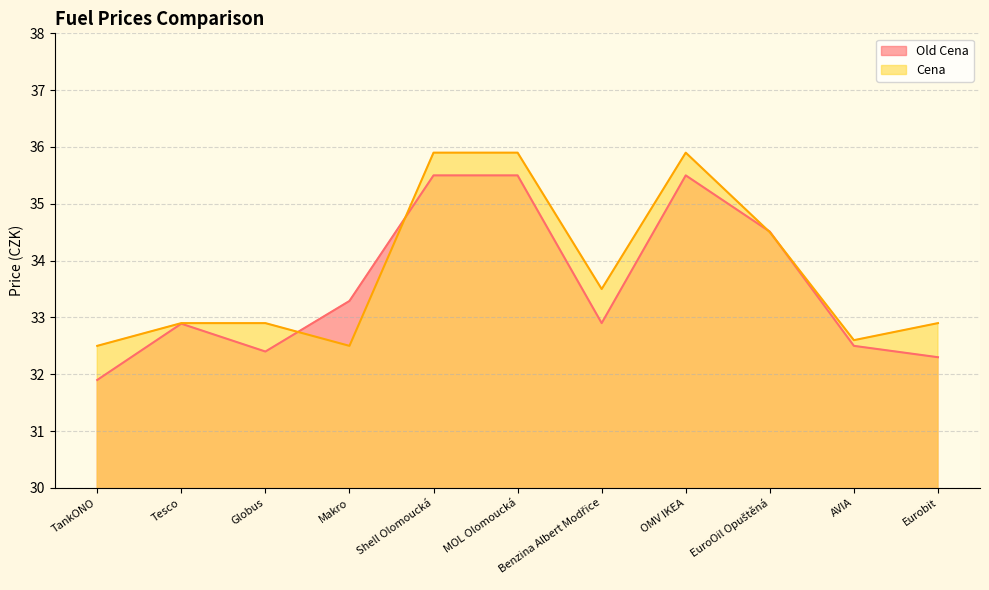

Reading left to right, extract all data points from this chart.

Old Cena: TankONO=31.9	Tesco=32.9	Globus=32.4	Makro=33.3	Shell Olomoucká=35.5	MOL Olomoucká=35.5	Benzina Albert Modřice=32.9	OMV IKEA=35.5	EuroOil Opuštěná=34.5	AVIA=32.5	Eurobit=32.3
Cena: TankONO=32.5	Tesco=32.9	Globus=32.9	Makro=32.5	Shell Olomoucká=35.9	MOL Olomoucká=35.9	Benzina Albert Modřice=33.5	OMV IKEA=35.9	EuroOil Opuštěná=34.5	AVIA=32.6	Eurobit=32.9